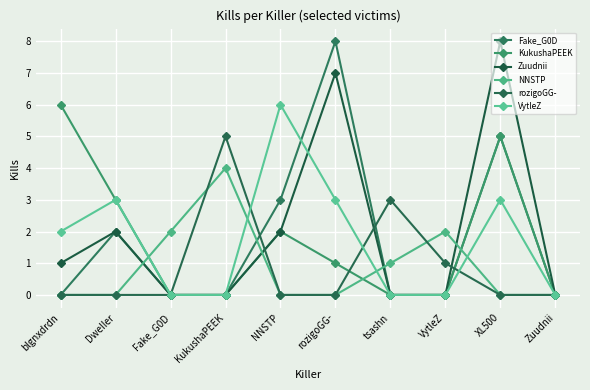

Rank the series at Fake_G0D from lowest to highest value.

Fake_G0D, KukushaPEEK, Zuudnii, rozigoGG-, VytleZ, NNSTP